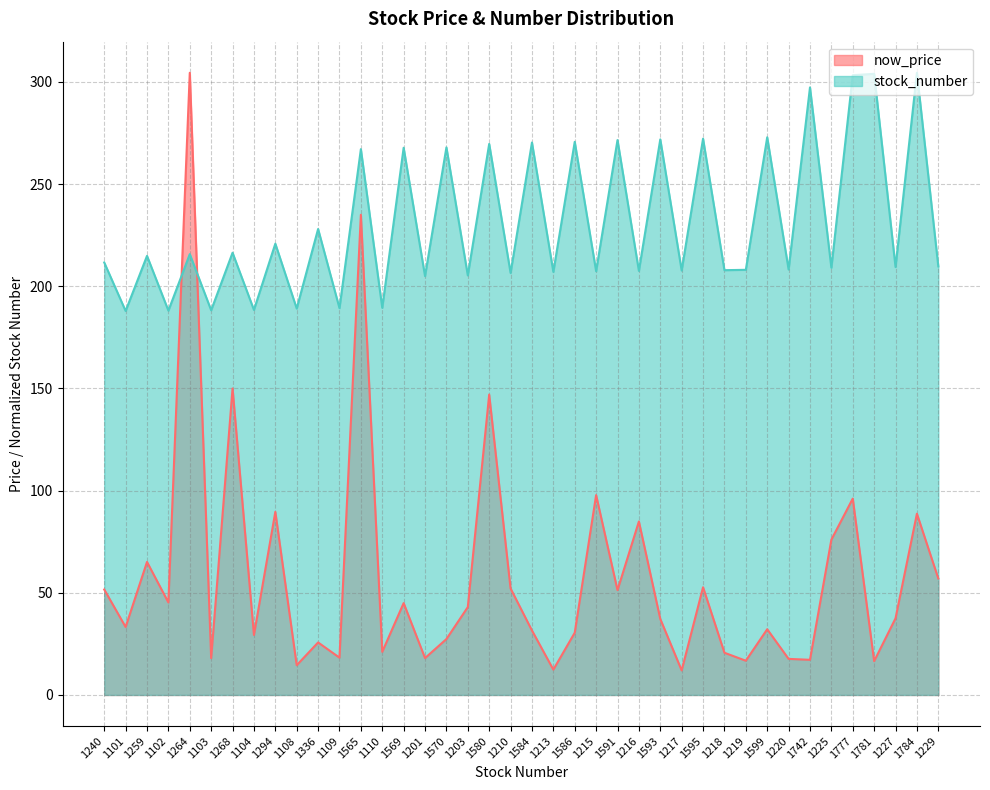

How many interior local peaks does the now_price series have?

14